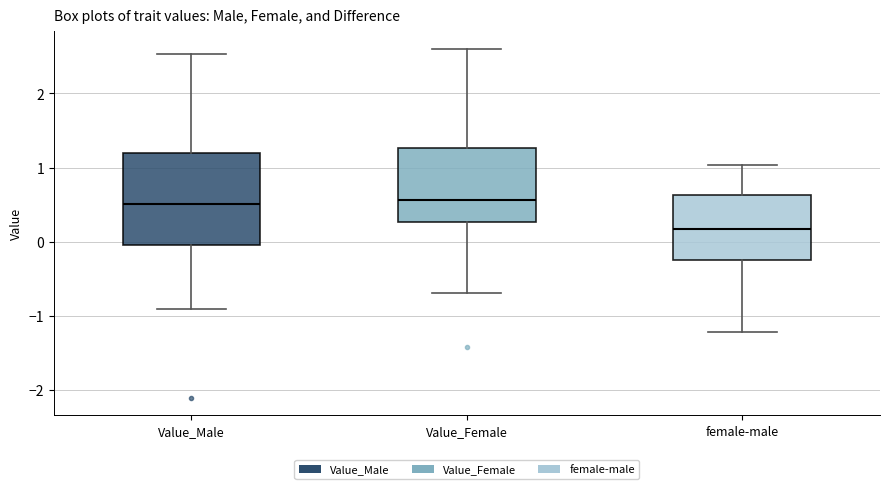

Where is the upper edge of the box for Value_Male on the y-axis? The values are not printed on the chart, so give them approximately, as read against the axis.

1.2